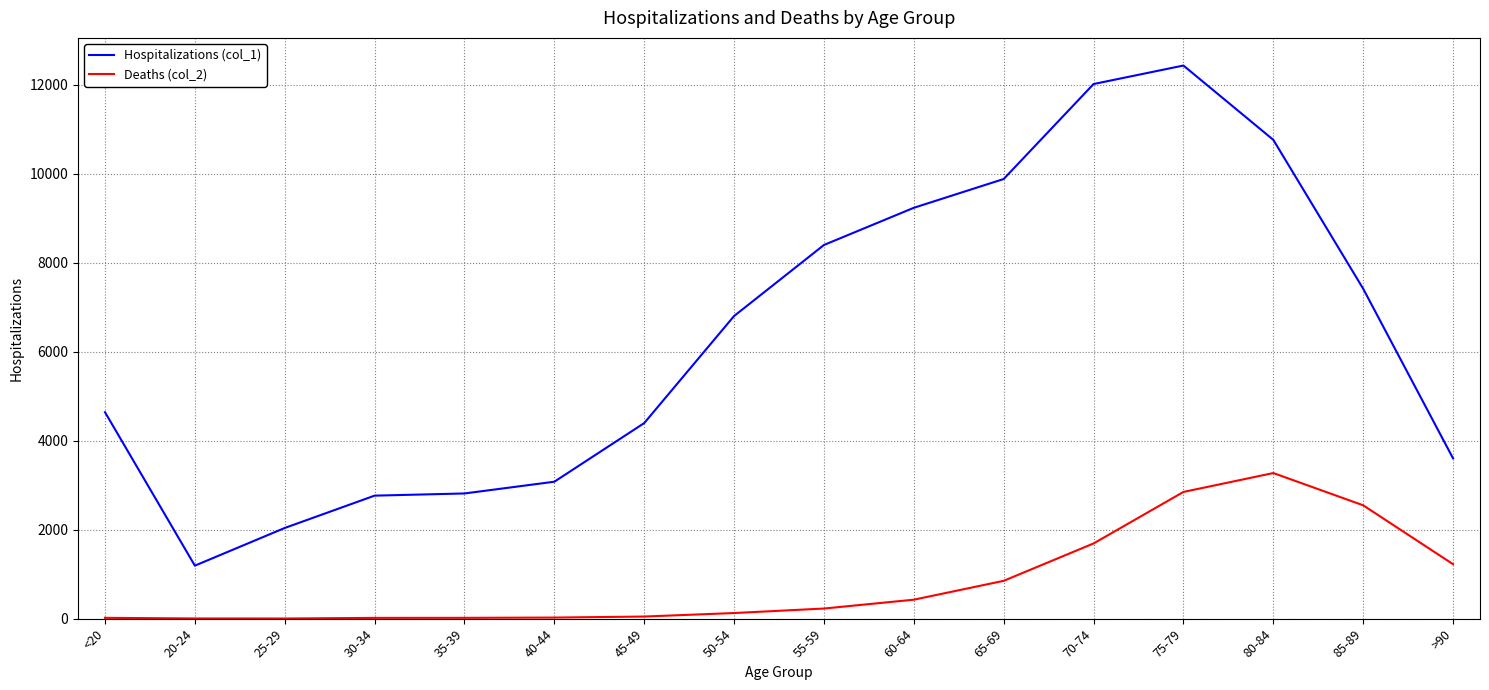

At which category is the sum across all series the highest?

75-79